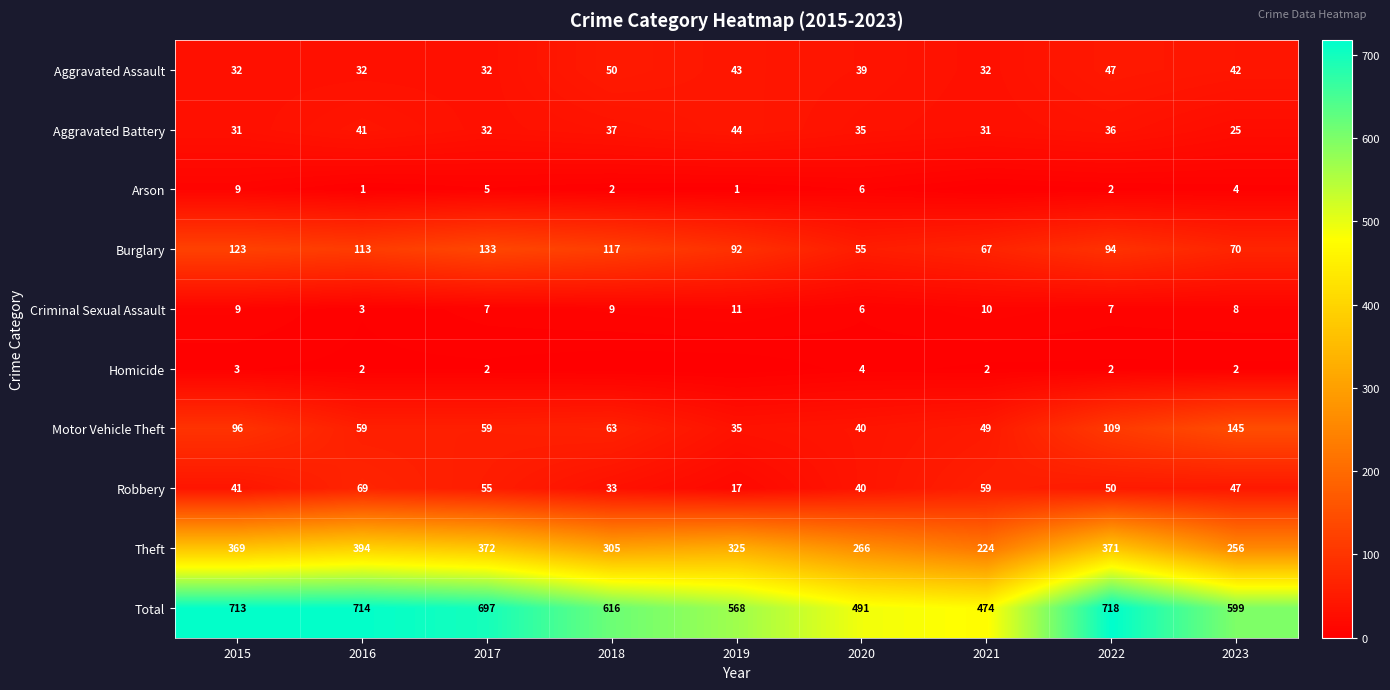

Count the number of data series in this chart.

10